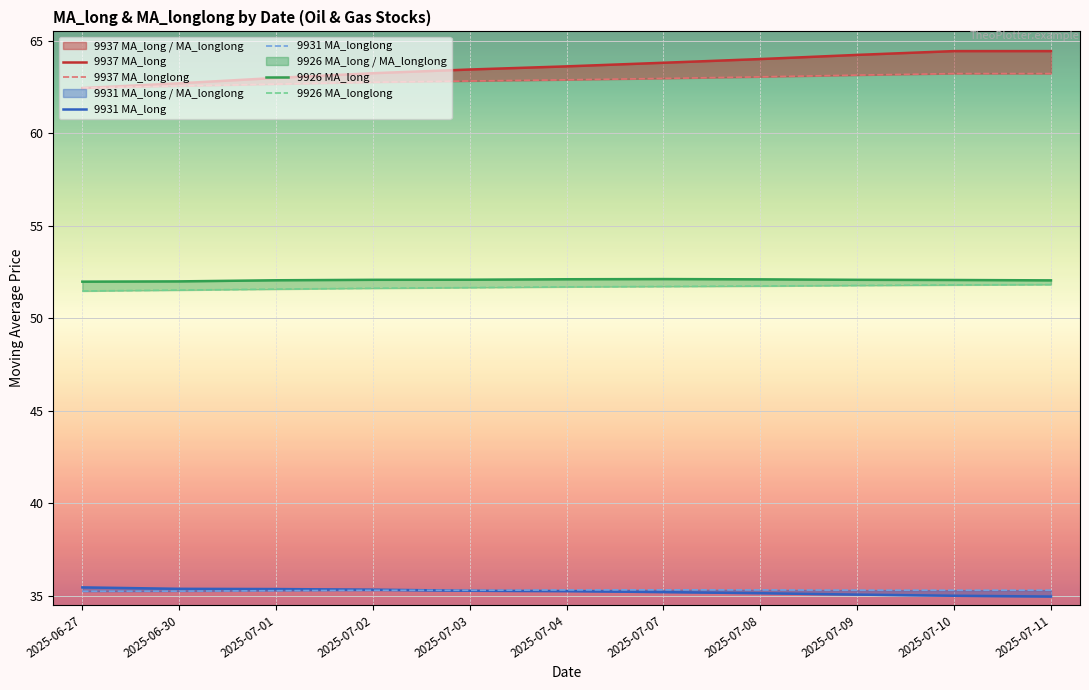

True or false: 9926 MA_long has a value of 52.0 at 2025-07-01.

True